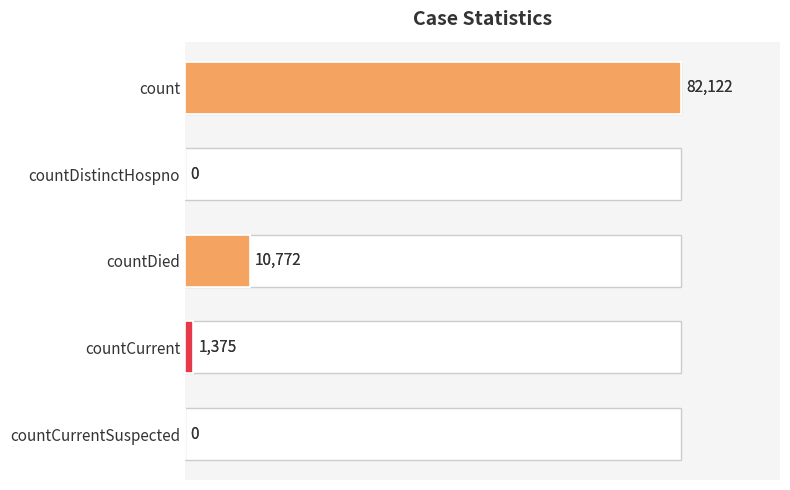

What is the difference between the maximum and minimum values?

82122